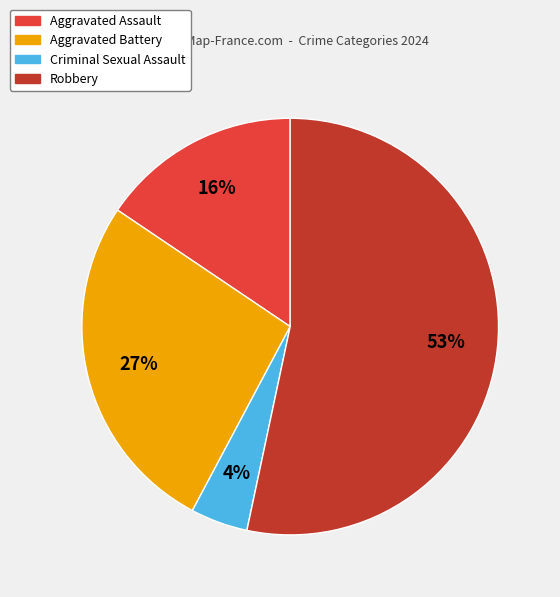

Combined, do Aggravated Battery and Aggravated Assault account for over 50%?

No